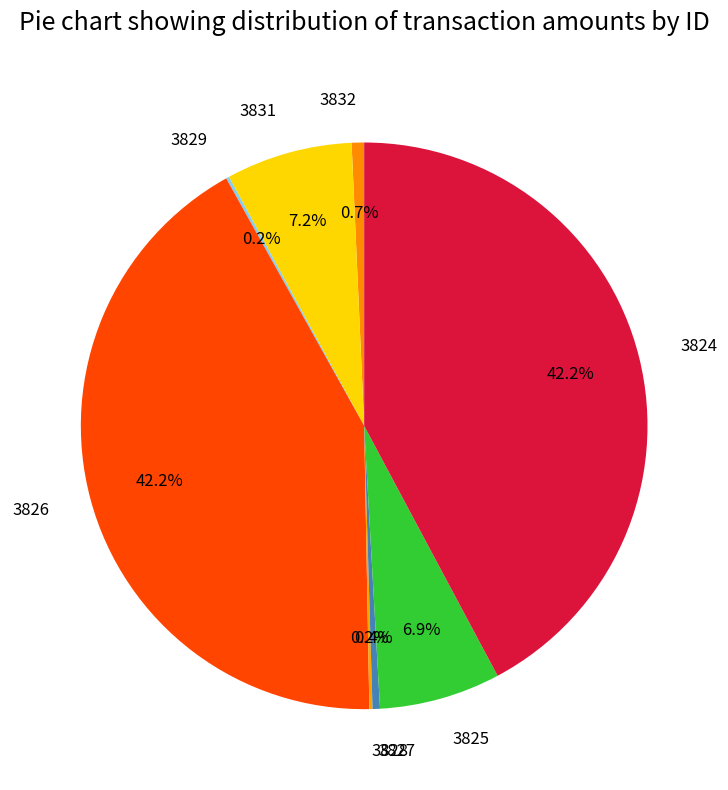

What percentage is the 3825 slice, to the nearest percent?

7%